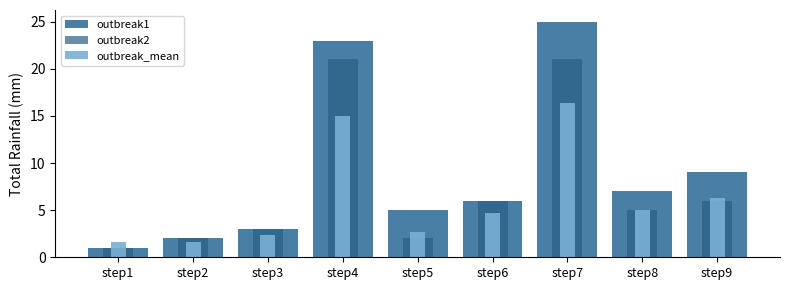

The outbreak1 series shows 25.0 at step7. True or false?

True